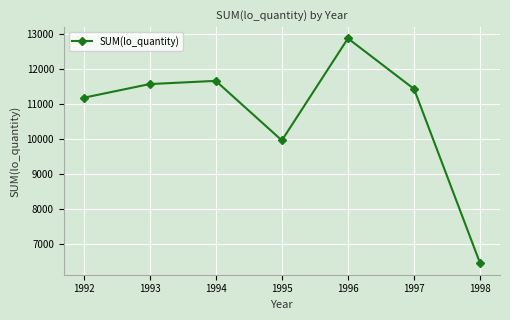

What is the maximum value shown in the chart?

12883